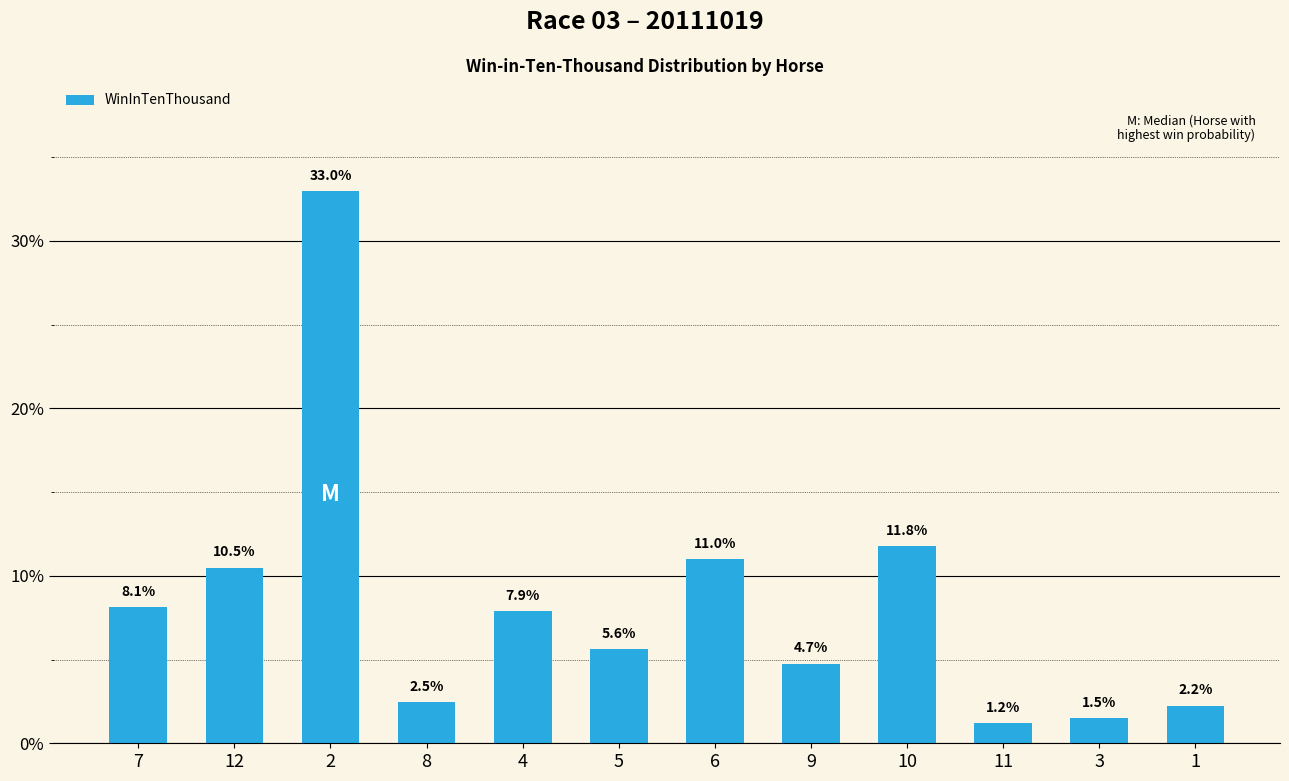

Are the bars grouped side by side (vs. stacked)?

No